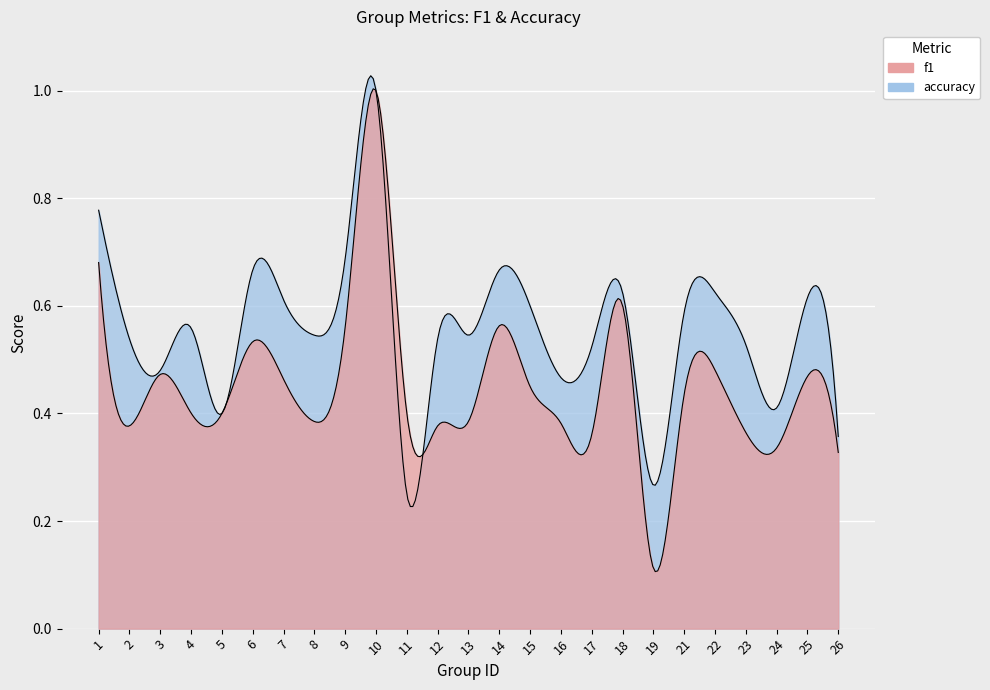

What is the sum of all f1 values?

11.3